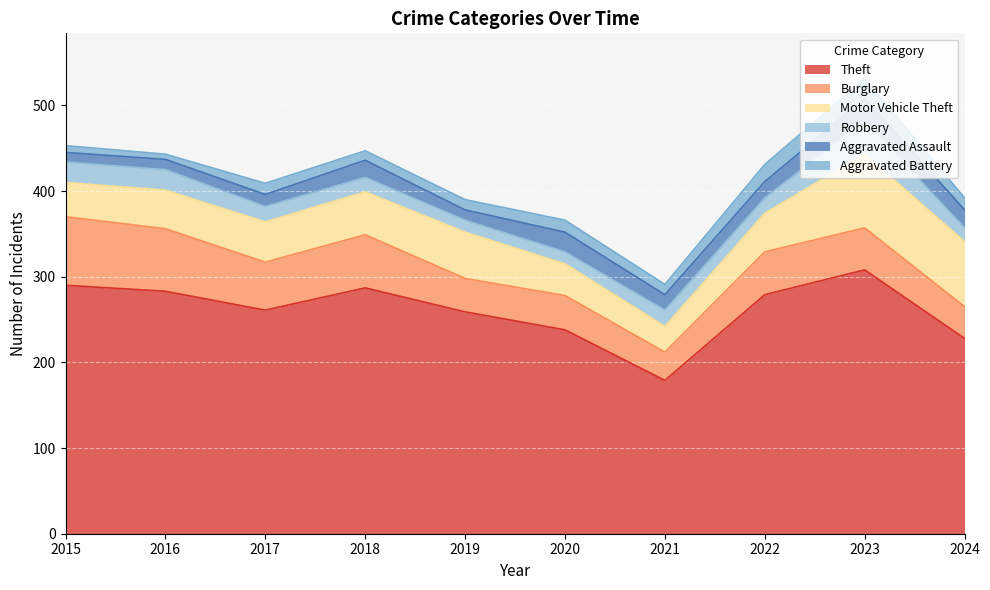

List the labels in order of Motor Vehicle Theft value, largest first.

2023, 2024, 2019, 2018, 2017, 2016, 2022, 2015, 2020, 2021